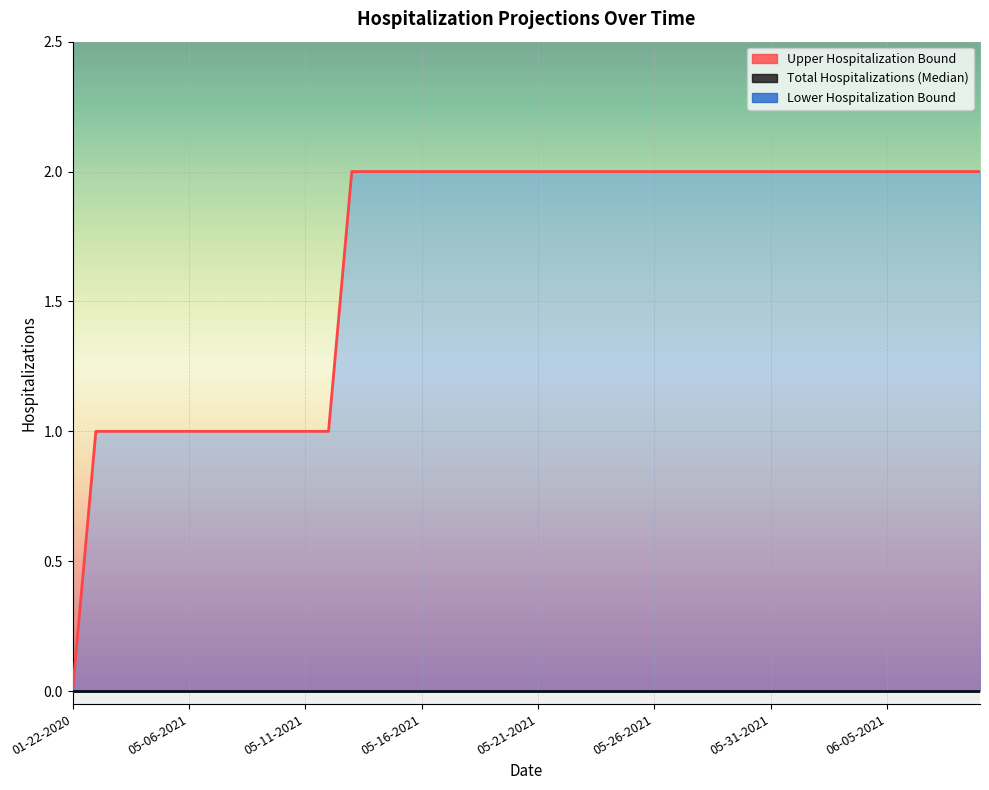

Where is Total Hospitalizations (Median) nearest to the value 0?

01-22-2020